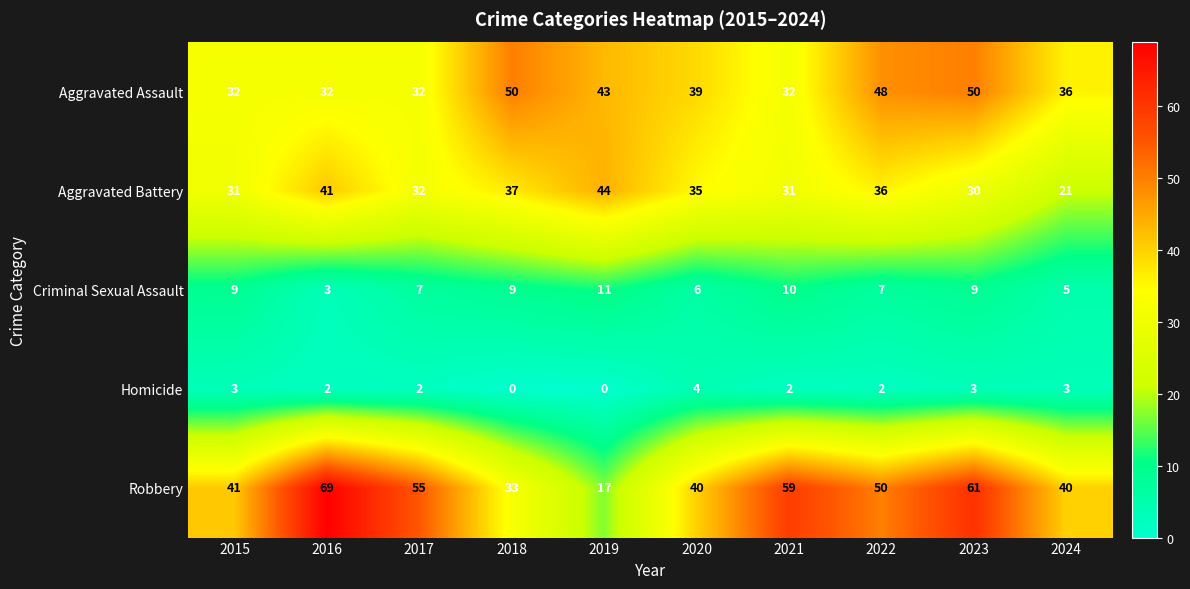

What is the difference between the maximum and minimum values in the Robbery series?

52